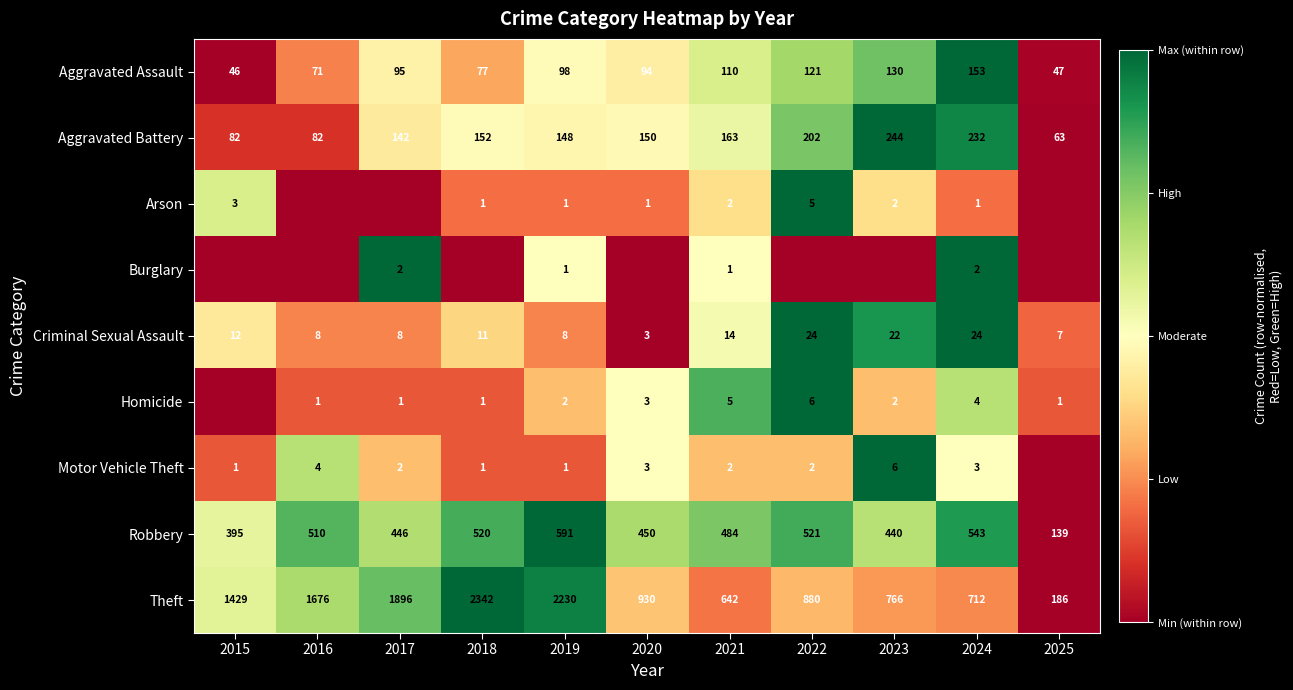

What is the lowest value of the Aggravated Assault series?

46